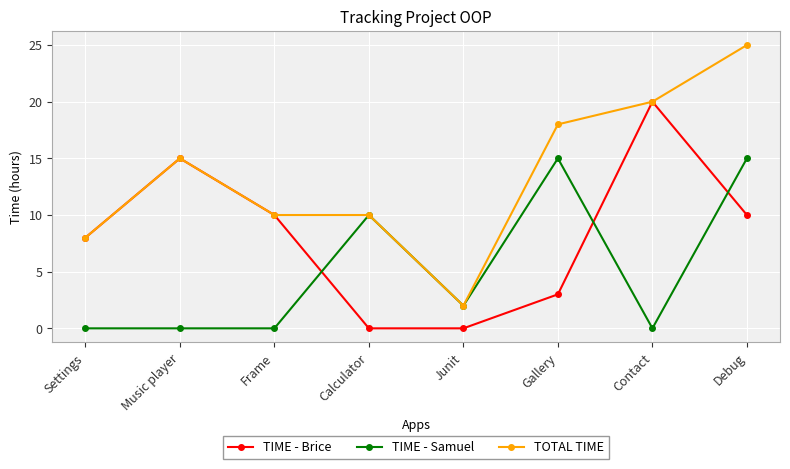

What value does the TIME - Brice series have at Frame?

10